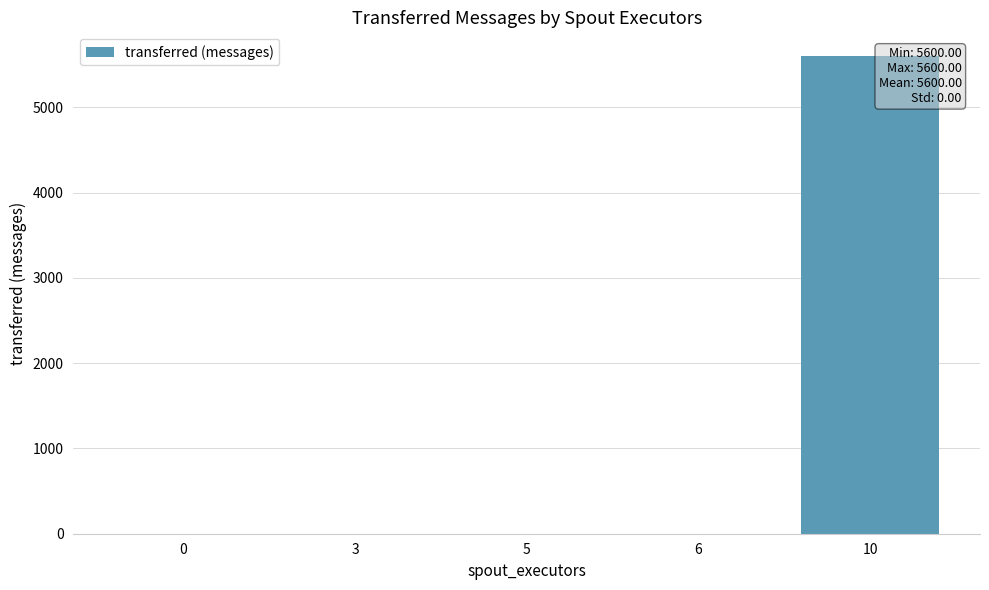

The value at 0 is 0. True or false?

True